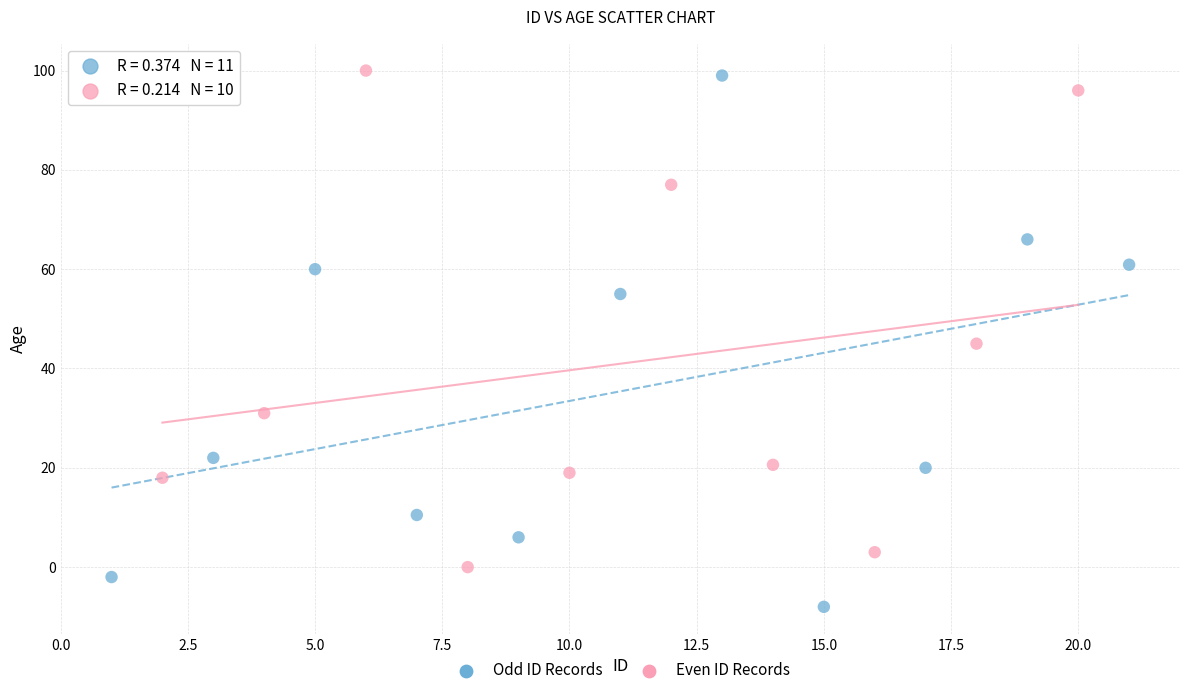

Which series has the largest Y range (max minus min)?

Odd ID Records